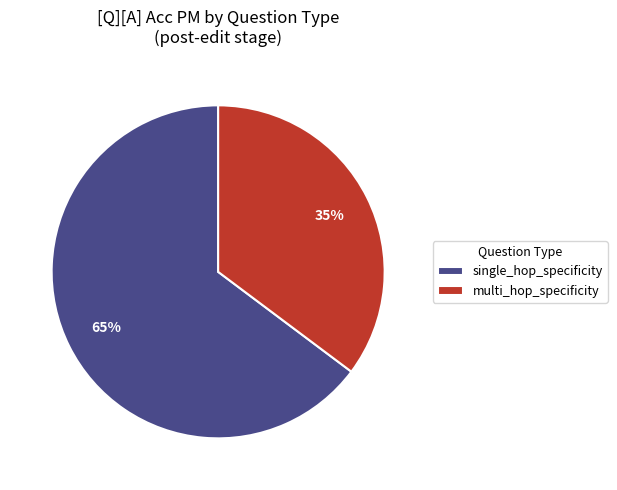

Does multi_hop_specificity represent more than half of the total?

No